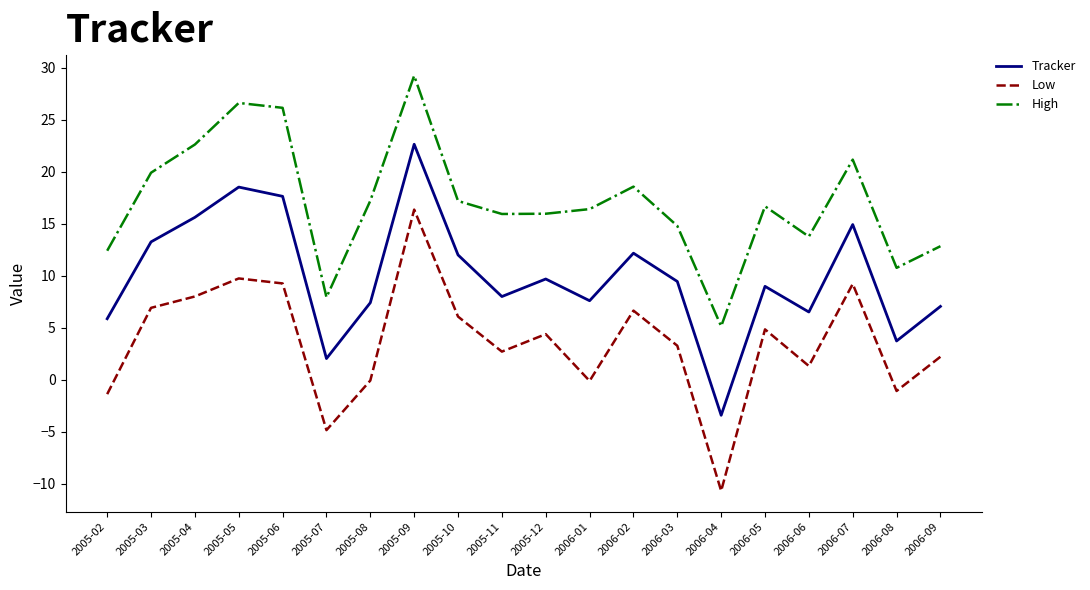

Which series has the widest spread of values?

Low